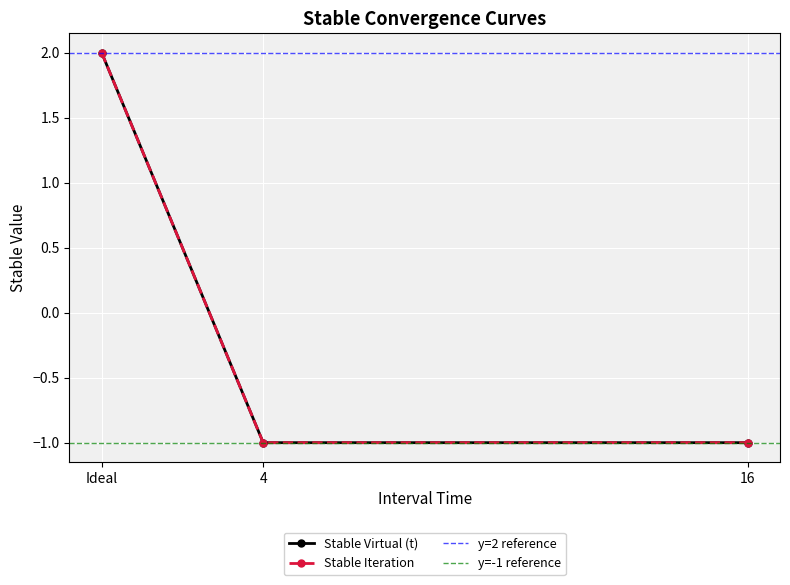

Reading left to right, transcribe all the data shown in this chart.

Stable Virtual (t): 2	-1	-1
Stable Iteration: 2	-1	-1